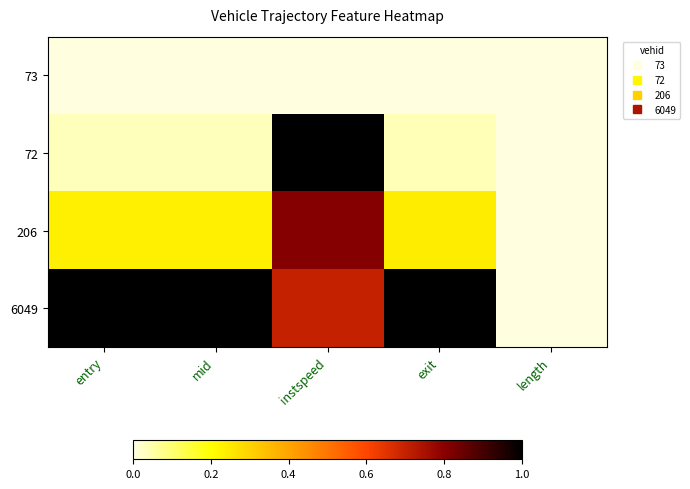

Reading right to left, transcribe all the data shown in this chart.

73: length=0.0	exit=0.0	instspeed=0.0	mid=0.0	entry=0.0
72: length=0.0	exit=0.0	instspeed=1.0	mid=0.0	entry=0.0
206: length=0.0	exit=0.2	instspeed=0.8	mid=0.2	entry=0.2
6049: length=0.0	exit=1.0	instspeed=0.7	mid=1.0	entry=1.0